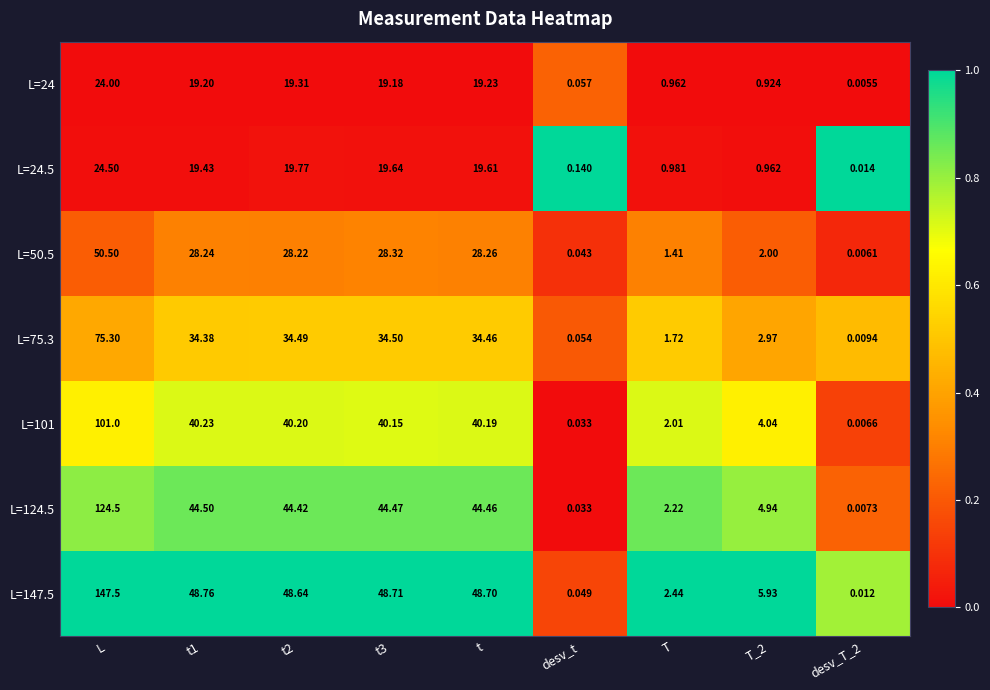

Where does the L=147.5 series first go above 48?

L